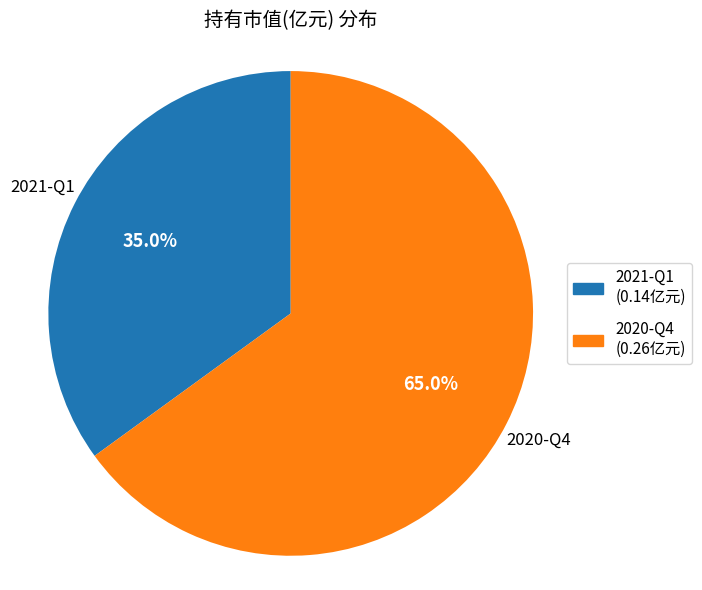

Does 2021-Q1 represent more than half of the total?

No